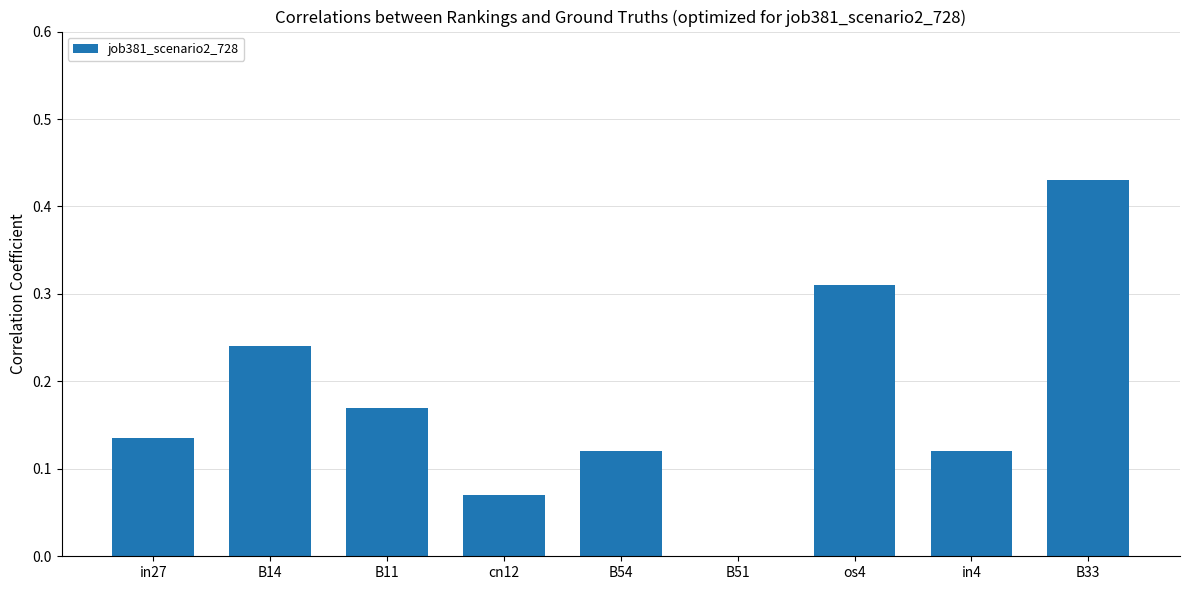

What is the sum of all values?

1.6